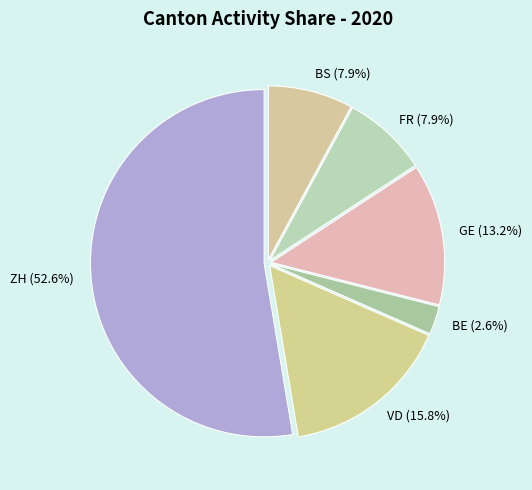

How many slices are in this pie chart?

6